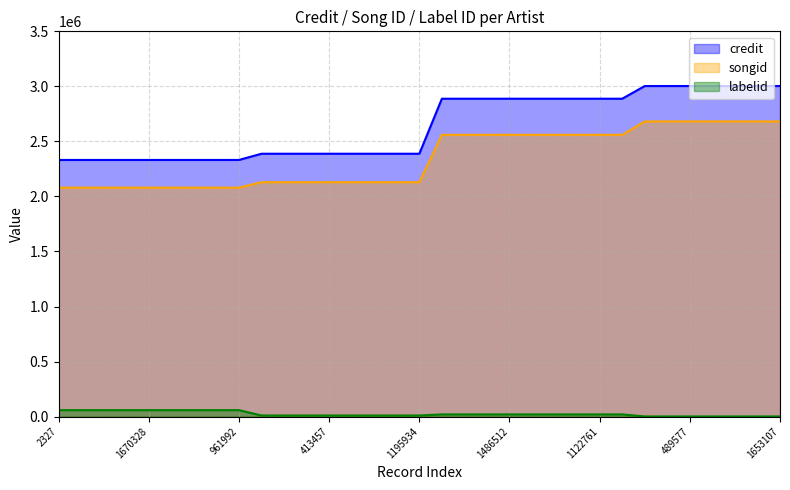

Reading left to right, list all the values displayed in this chart.

credit: 2331594	2331594	2331594	2331594	2331594	2331594	2331594	2331594	2331594	2388067	2388067	2388067	2388067	2388067	2388067	2388067	2388067	2887907	2887907	2887907	2887907	2887907	2887907	2887907	2887907	2887907	3003162	3003162	3003162	3003162	3003162	3003162	3003162
songid: 2079833	2079833	2079833	2079833	2079833	2079833	2079833	2079833	2079833	2129523	2129523	2129523	2129523	2129523	2129523	2129523	2129523	2559967	2559967	2559967	2559967	2559967	2559967	2559967	2559967	2559967	2681730	2681730	2681730	2681730	2681730	2681730	2681730
labelid: 58663	58663	58663	58663	58663	58663	58663	58663	58663	10146	10146	10146	10146	10146	10146	10146	10146	19880	19880	19880	19880	19880	19880	19880	19880	19880	1546	1546	1546	1546	1546	1546	1546